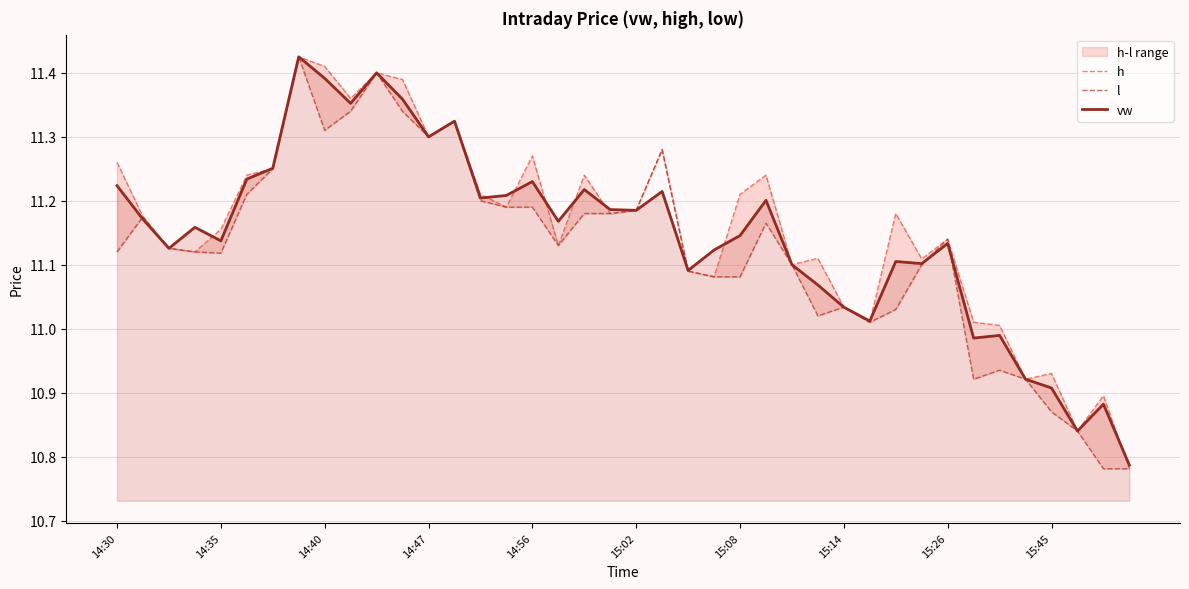

Reading right to left, list all the values displayed in this chart.

h: 10.8	10.9	10.8	10.9	10.9	11.0	11.0	11.1	11.1	11.2	11.0	11.0	11.1	11.1	11.2	11.2	11.1	11.1	11.3	11.2	11.2	11.2	11.1	11.3	11.2	11.2	11.3	11.3	11.4	11.4	11.4	11.4	11.4	11.2	11.2	11.2	11.1	11.1	11.2	11.3
l: 10.8	10.8	10.8	10.9	10.9	10.9	10.9	11.1	11.1	11.0	11.0	11.0	11.0	11.1	11.2	11.1	11.1	11.1	11.3	11.2	11.2	11.2	11.1	11.2	11.2	11.2	11.3	11.3	11.3	11.4	11.3	11.3	11.4	11.2	11.2	11.1	11.1	11.1	11.2	11.1
vw: 10.8	10.9	10.8	10.9	10.9	11.0	11.0	11.1	11.1	11.1	11.0	11.0	11.1	11.1	11.2	11.1	11.1	11.1	11.2	11.2	11.2	11.2	11.2	11.2	11.2	11.2	11.3	11.3	11.4	11.4	11.4	11.4	11.4	11.3	11.2	11.1	11.2	11.1	11.2	11.2